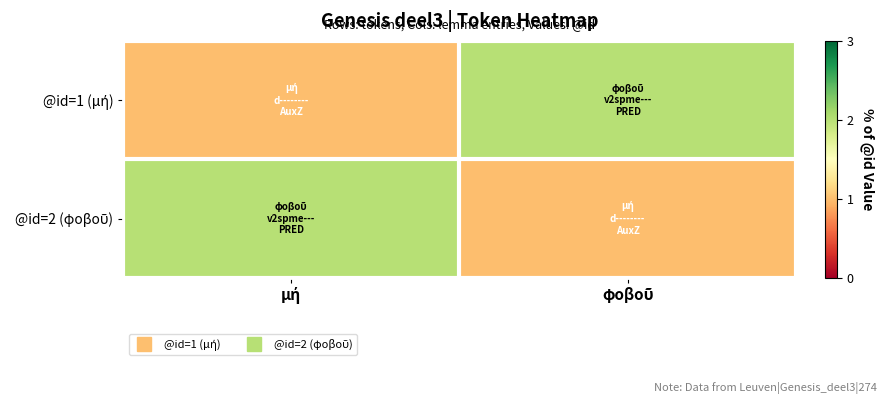

Which category has the lowest value across all series?

μή